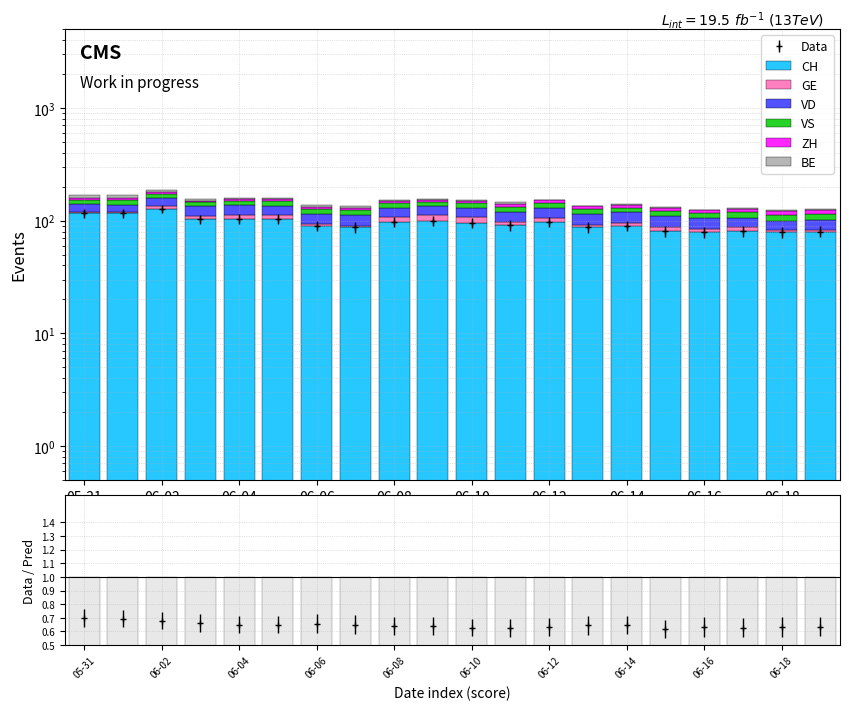

How many bars are there in each group?

6